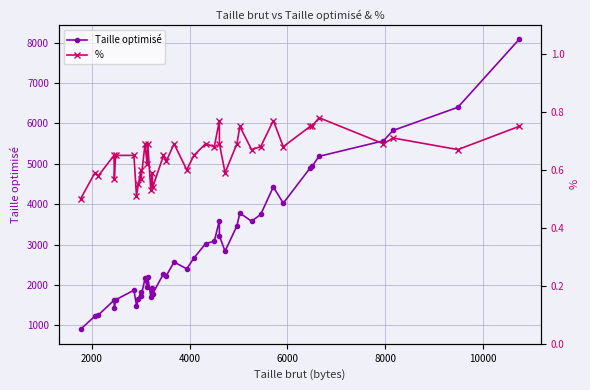

In Taille optimisé, how many points are higher than both neighbors (excluding endpoints)?

11